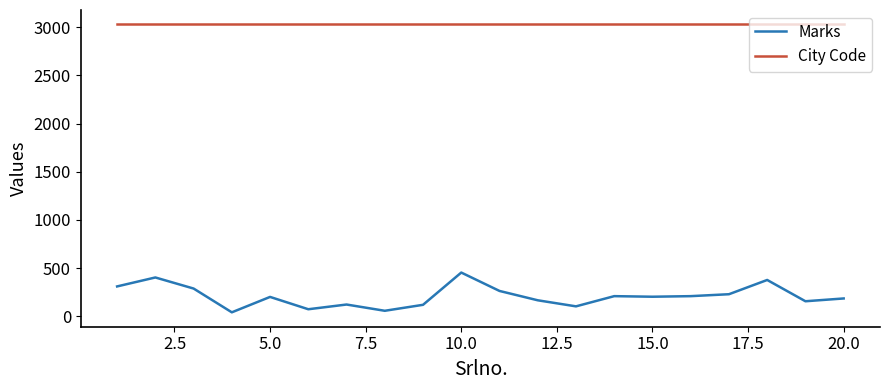

True or false: City Code and Marks cross at least once.

False